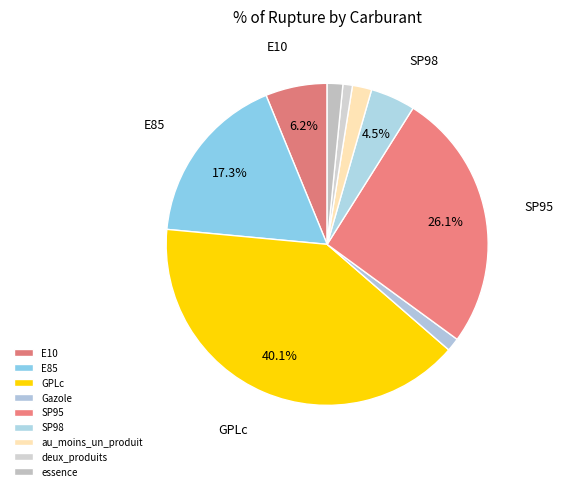

Does SP98 account for over 50% of the chart?

No